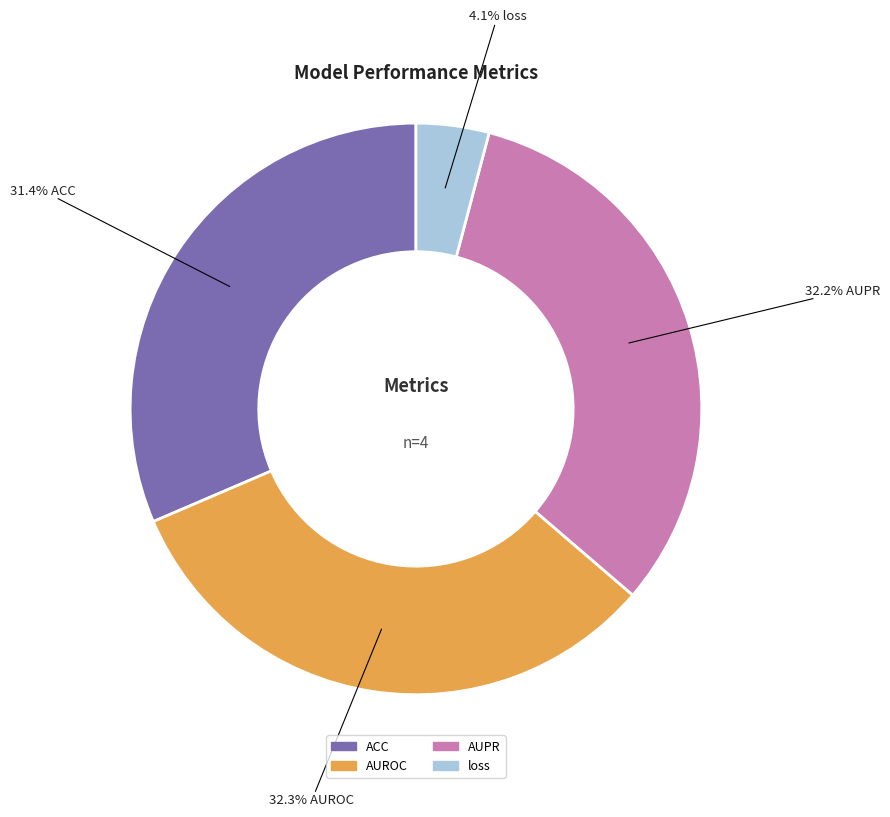

To the nearest percent, what percentage of the pie is loss?

4%